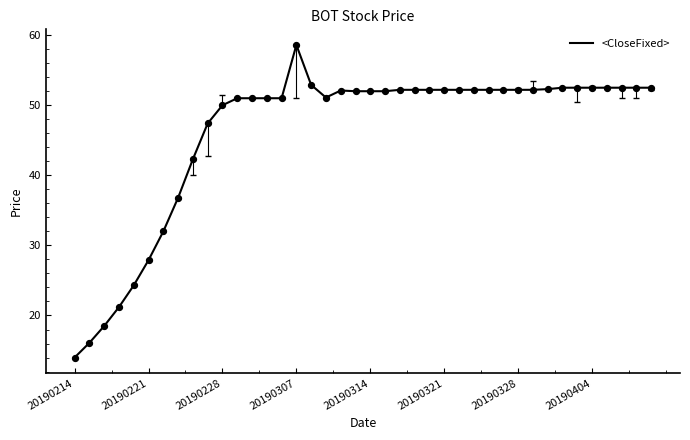

What is the maximum value shown in the chart?

58.6